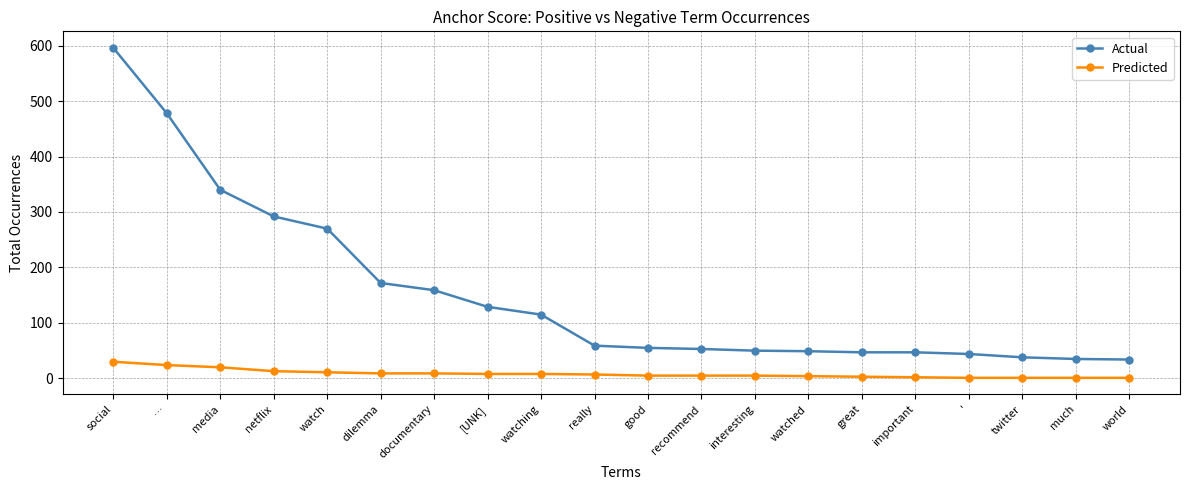

The Actual series shows 19 at watched. True or false?

False